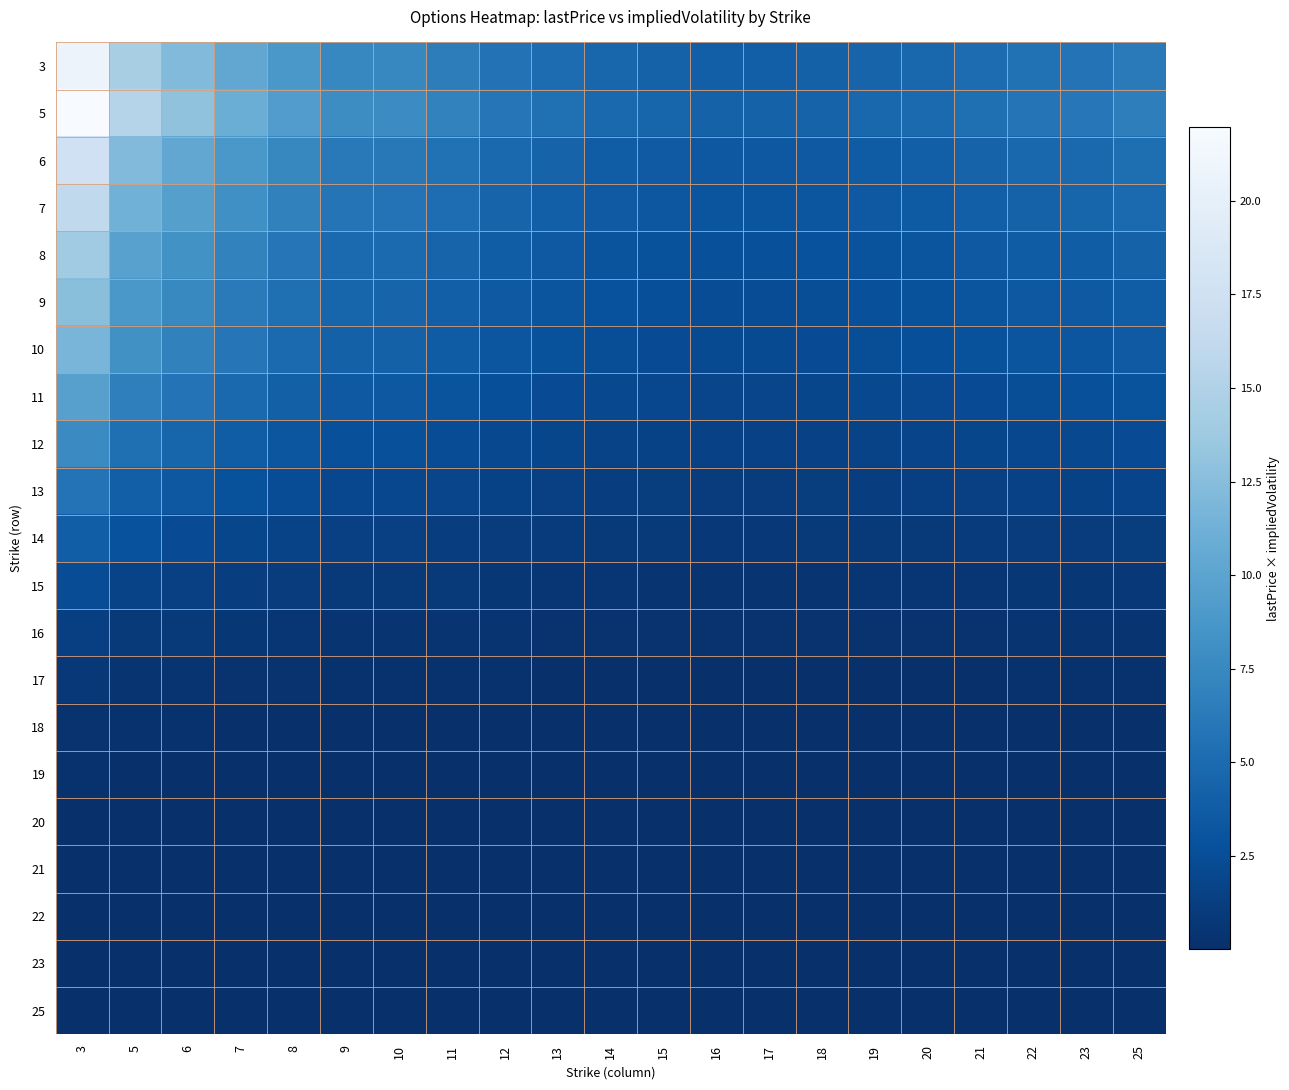

Reading right to left, transcribe all the data shown in this chart.

3: 25=6.3	23=5.7	22=5.5	21=5.1	20=4.7	19=4.4	18=4.1	17=4.0	16=4.0	15=4.2	14=4.6	13=5.1	12=5.7	11=6.6	10=7.3	9=7.4	8=8.8	7=10.4	6=12.2	5=14.4	3=20.7
5: 25=6.7	23=6.1	22=5.8	21=5.4	20=5.0	19=4.7	18=4.4	17=4.3	16=4.3	15=4.5	14=4.8	13=5.4	12=6.0	11=7.0	10=7.7	9=7.8	8=9.3	7=11.0	6=13.0	5=15.3	3=22.0
6: 25=5.3	23=4.8	22=4.6	21=4.3	20=4.0	19=3.7	18=3.5	17=3.4	16=3.4	15=3.6	14=3.9	13=4.3	12=4.8	11=5.6	10=6.2	9=6.2	8=7.4	7=8.8	6=10.4	5=12.2	3=17.5
7: 25=4.9	23=4.5	22=4.3	21=4.0	20=3.6	19=3.5	18=3.2	17=3.2	16=3.2	15=3.3	14=3.6	13=4.0	12=4.4	11=5.2	10=5.7	9=5.8	8=6.9	7=8.1	6=9.6	5=11.3	3=16.2
8: 25=4.2	23=3.9	22=3.7	21=3.4	20=3.1	19=3.0	18=2.8	17=2.7	16=2.7	15=2.9	14=3.1	13=3.5	12=3.8	11=4.4	10=4.9	9=5.0	8=5.9	7=7.0	6=8.3	5=9.7	3=14.0
9: 25=3.8	23=3.5	22=3.4	21=3.1	20=2.9	19=2.7	18=2.5	17=2.5	16=2.5	15=2.6	14=2.8	13=3.1	12=3.5	11=4.0	10=4.5	9=4.5	8=5.4	7=6.3	6=7.5	5=8.8	3=12.7
10: 25=3.5	23=3.2	22=3.1	21=2.9	20=2.6	19=2.5	18=2.3	17=2.3	16=2.3	15=2.4	14=2.6	13=2.9	12=3.2	11=3.7	10=4.1	9=4.2	8=5.0	7=5.9	6=6.9	5=8.2	3=11.7
11: 25=2.9	23=2.7	22=2.6	21=2.4	20=2.2	19=2.1	18=1.9	17=1.9	16=1.9	15=2.0	14=2.1	13=2.4	12=2.6	11=3.1	10=3.4	9=3.5	8=4.1	7=4.8	6=5.7	5=6.8	3=9.7
12: 25=2.3	23=2.1	22=2.0	21=1.9	20=1.7	19=1.6	18=1.5	17=1.5	16=1.5	15=1.6	14=1.7	13=1.9	12=2.1	11=2.4	10=2.7	9=2.7	8=3.3	7=3.8	6=4.5	5=5.4	3=7.7
13: 25=1.7	23=1.6	22=1.5	21=1.4	20=1.3	19=1.2	18=1.1	17=1.1	16=1.1	15=1.2	14=1.3	13=1.4	12=1.6	11=1.8	10=2.0	9=2.0	8=2.4	7=2.9	6=3.4	5=4.0	3=5.7
14: 25=1.2	23=1.1	22=1.0	21=1.0	20=0.9	19=0.8	18=0.8	17=0.8	16=0.8	15=0.8	14=0.9	13=1.0	12=1.1	11=1.3	10=1.4	9=1.4	8=1.7	7=2.0	6=2.3	5=2.8	3=3.9
15: 25=0.7	23=0.7	22=0.6	21=0.6	20=0.6	19=0.5	18=0.5	17=0.5	16=0.5	15=0.5	14=0.5	13=0.6	12=0.7	11=0.8	10=0.9	9=0.9	8=1.0	7=1.2	6=1.4	5=1.7	3=2.4
16: 25=0.4	23=0.4	22=0.4	21=0.3	20=0.3	19=0.3	18=0.3	17=0.3	16=0.3	15=0.3	14=0.3	13=0.3	12=0.4	11=0.4	10=0.5	9=0.5	8=0.6	7=0.7	6=0.8	5=0.9	3=1.4
17: 25=0.2	23=0.2	22=0.2	21=0.2	20=0.2	19=0.1	18=0.1	17=0.1	16=0.1	15=0.1	14=0.2	13=0.2	12=0.2	11=0.2	10=0.2	9=0.2	8=0.3	7=0.3	6=0.4	5=0.5	3=0.7
18: 25=0.1	23=0.1	22=0.1	21=0.1	20=0.1	19=0.1	18=0.1	17=0.1	16=0.1	15=0.1	14=0.1	13=0.1	12=0.1	11=0.1	10=0.1	9=0.1	8=0.1	7=0.2	6=0.2	5=0.2	3=0.3
19: 25=0.1	23=0.1	22=0.1	21=0.0	20=0.0	19=0.0	18=0.0	17=0.0	16=0.0	15=0.0	14=0.0	13=0.0	12=0.1	11=0.1	10=0.1	9=0.1	8=0.1	7=0.1	6=0.1	5=0.1	3=0.2
20: 25=0.0	23=0.0	22=0.0	21=0.0	20=0.0	19=0.0	18=0.0	17=0.0	16=0.0	15=0.0	14=0.0	13=0.0	12=0.0	11=0.0	10=0.0	9=0.0	8=0.0	7=0.1	6=0.1	5=0.1	3=0.1
21: 25=0.0	23=0.0	22=0.0	21=0.0	20=0.0	19=0.0	18=0.0	17=0.0	16=0.0	15=0.0	14=0.0	13=0.0	12=0.0	11=0.0	10=0.0	9=0.0	8=0.0	7=0.0	6=0.0	5=0.1	3=0.1
22: 25=0.0	23=0.0	22=0.0	21=0.0	20=0.0	19=0.0	18=0.0	17=0.0	16=0.0	15=0.0	14=0.0	13=0.0	12=0.0	11=0.0	10=0.0	9=0.0	8=0.0	7=0.0	6=0.0	5=0.1	3=0.1
23: 25=0.0	23=0.0	22=0.0	21=0.0	20=0.0	19=0.0	18=0.0	17=0.0	16=0.0	15=0.0	14=0.0	13=0.0	12=0.0	11=0.0	10=0.0	9=0.0	8=0.0	7=0.0	6=0.0	5=0.0	3=0.0
25: 25=0.0	23=0.0	22=0.0	21=0.0	20=0.0	19=0.0	18=0.0	17=0.0	16=0.0	15=0.0	14=0.0	13=0.0	12=0.0	11=0.0	10=0.0	9=0.0	8=0.0	7=0.0	6=0.0	5=0.0	3=0.0